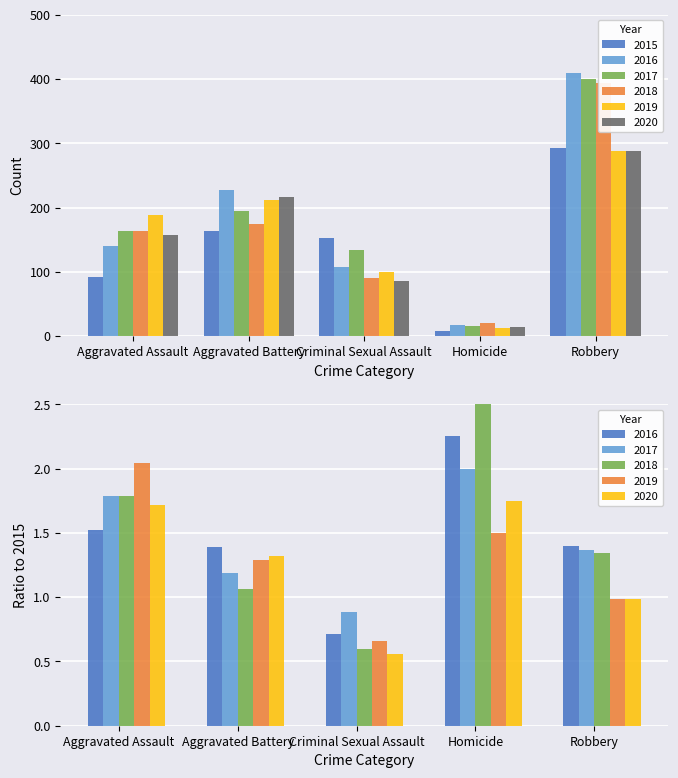

How many 2020 values are between 85 and 216?

3